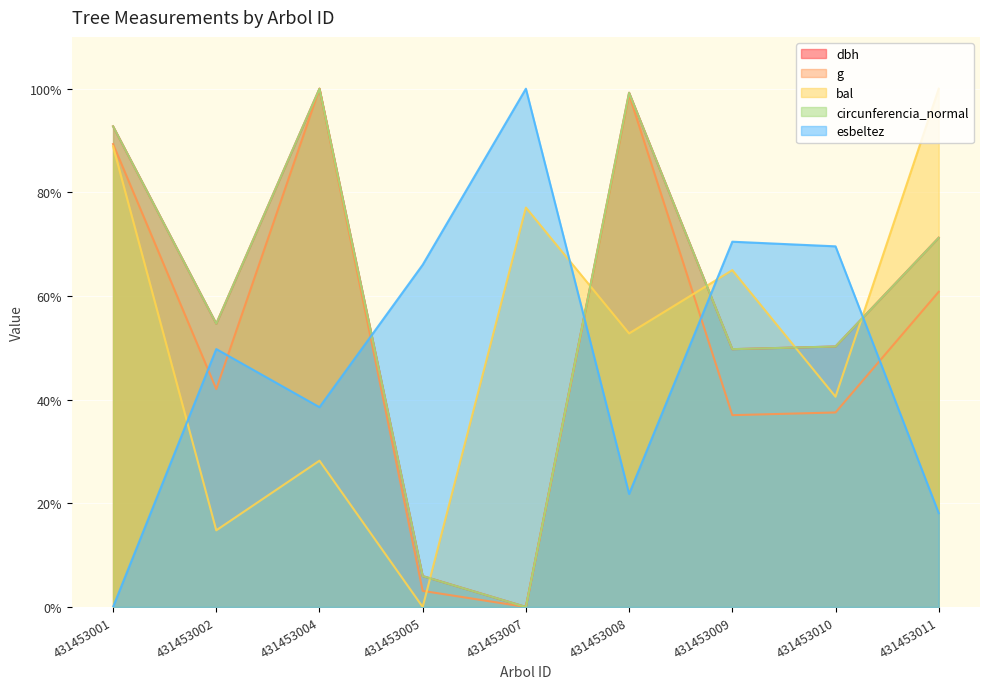

Rank the series at 431453002 from lowest to highest value.

bal, g, esbeltez, circunferencia_normal, dbh